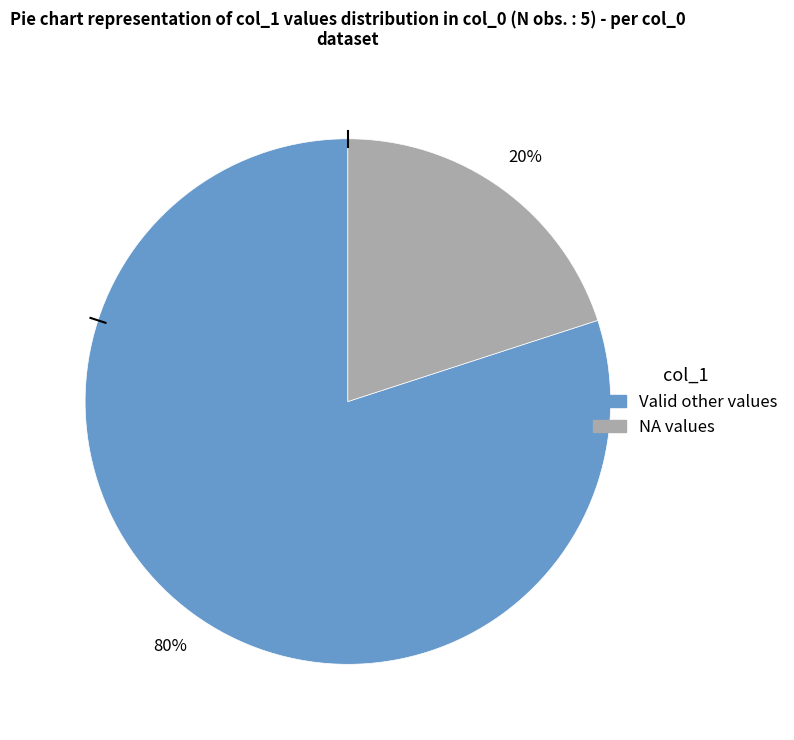

To the nearest percent, what is the average slice percentage?

50%